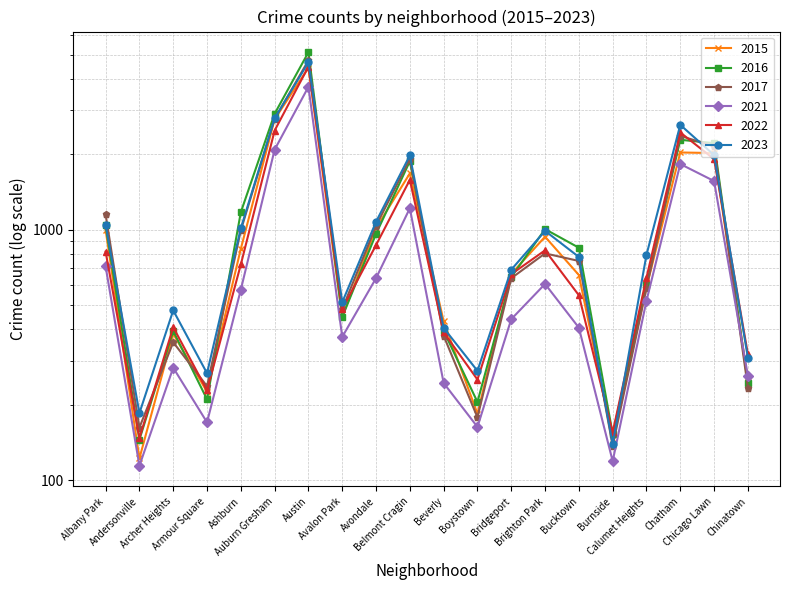

What is the total value across all series at Brighton Park?

5169